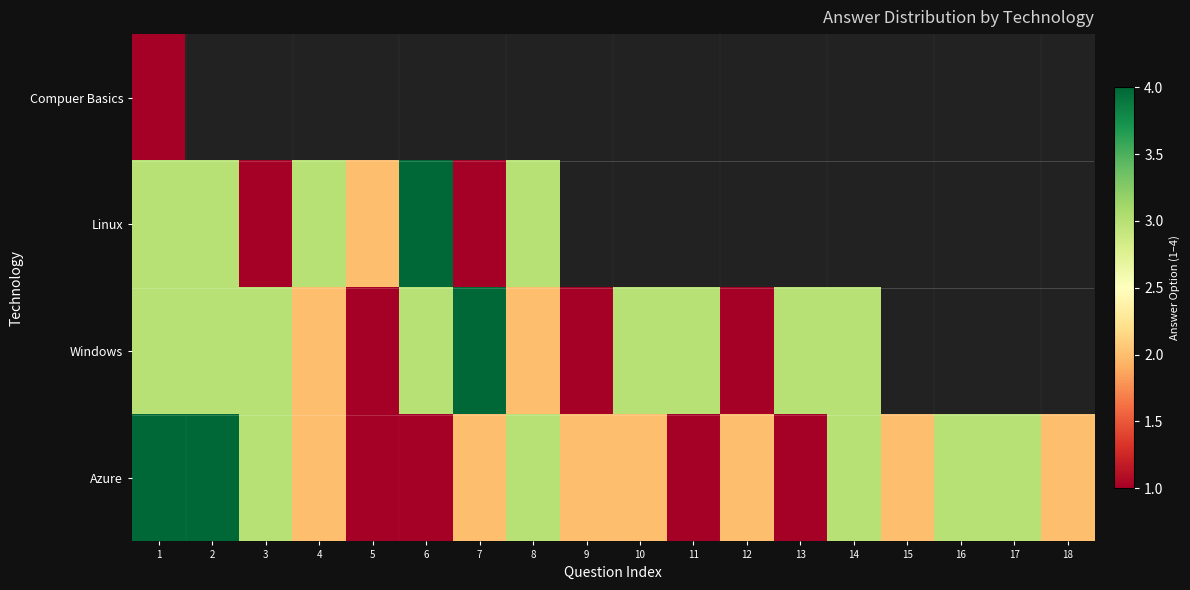

Which series has the largest range (max minus min)?

Linux